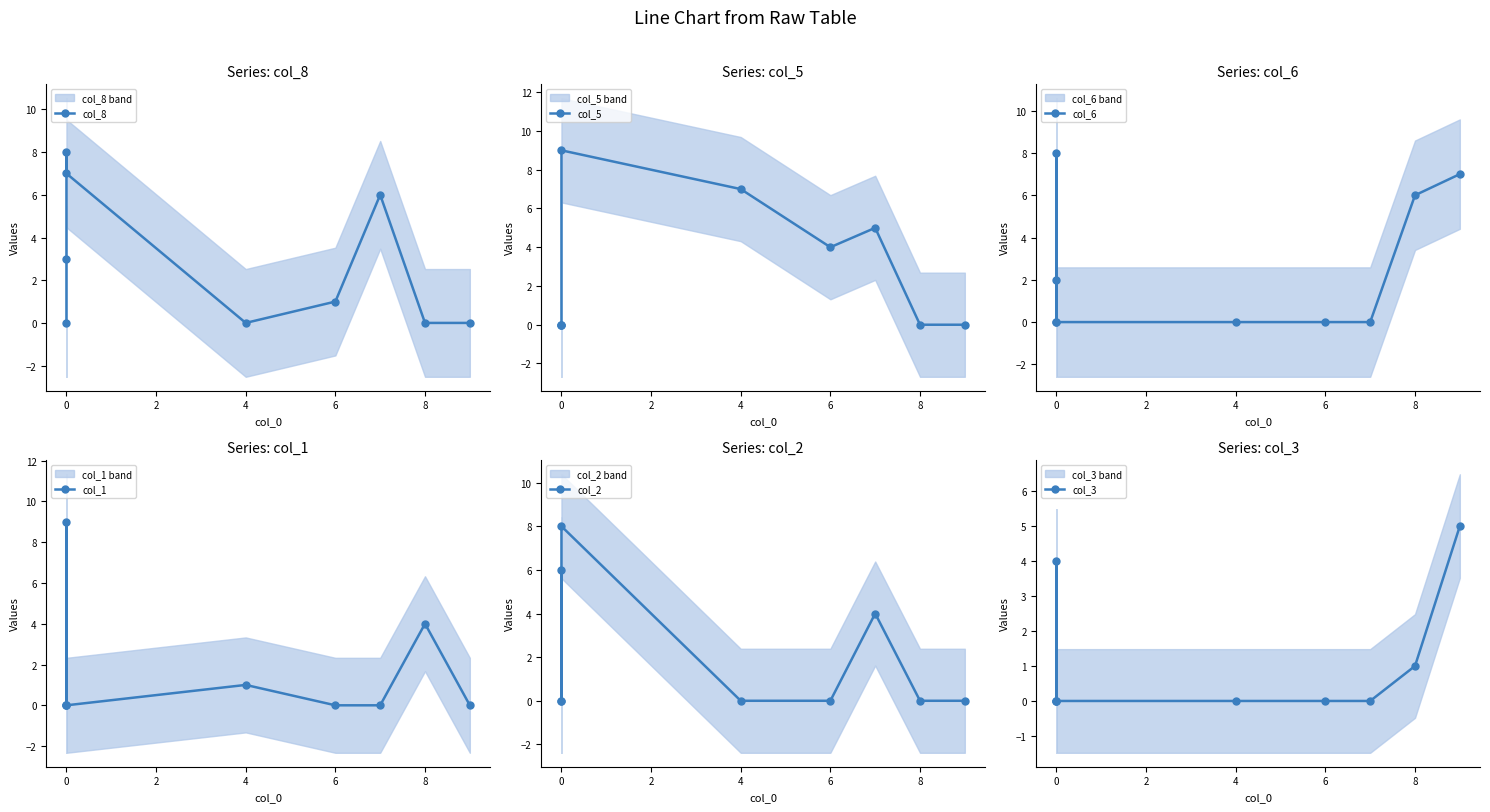

Which series has the largest total across all categories?

col_8